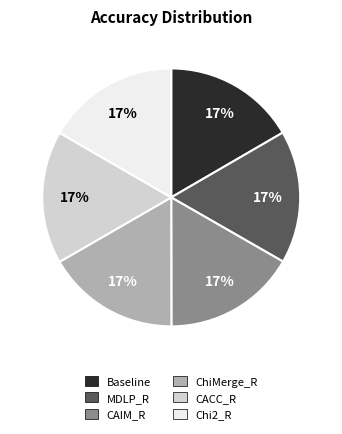

Count the number of slices in the pie.

6